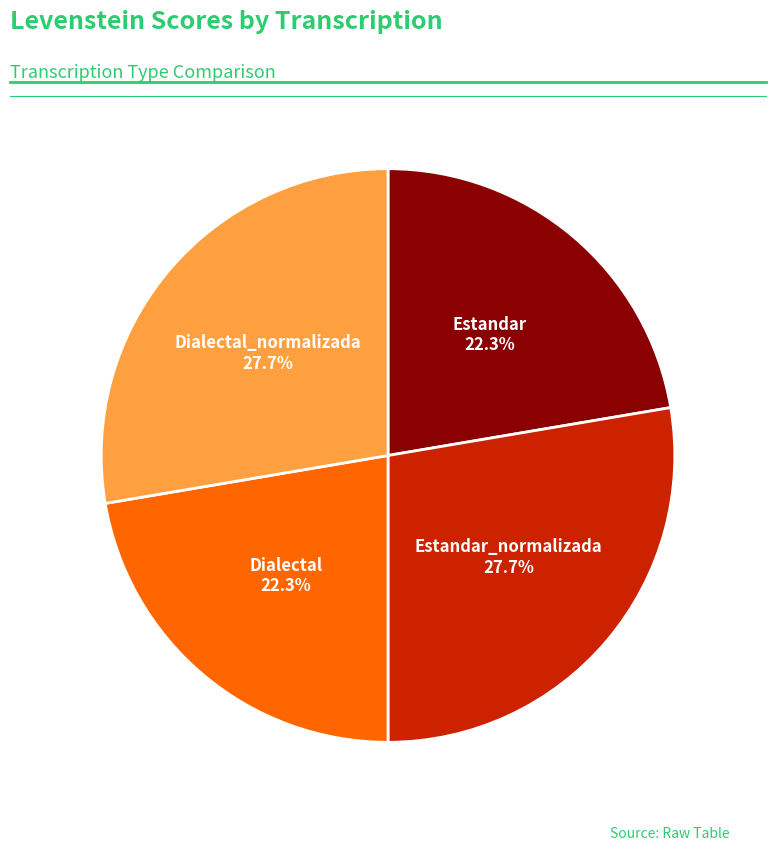

Is there any slice that represents more than half of the pie?

No